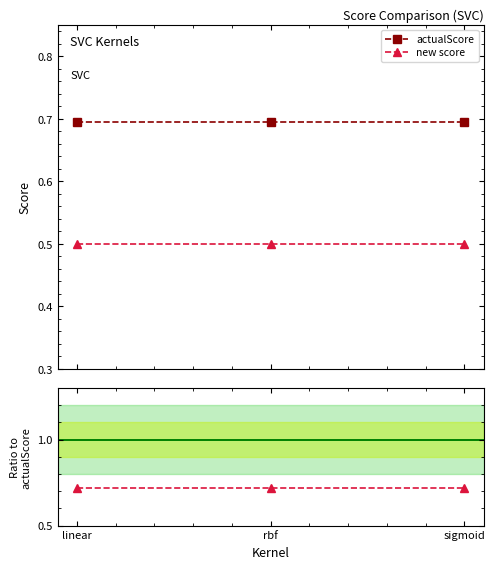

What is the label of the 2nd point from the left?

rbf